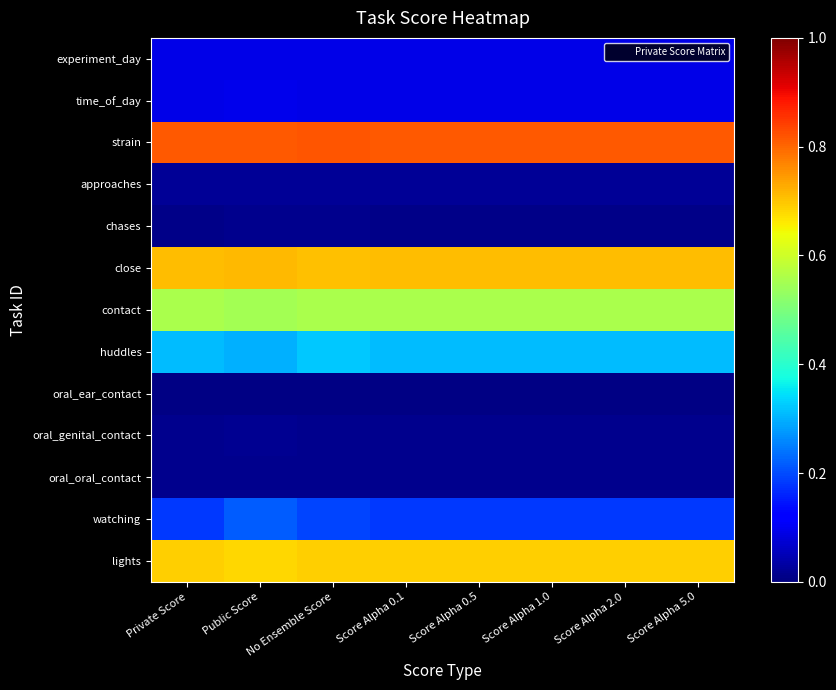

What is the greatest value displayed?

0.8